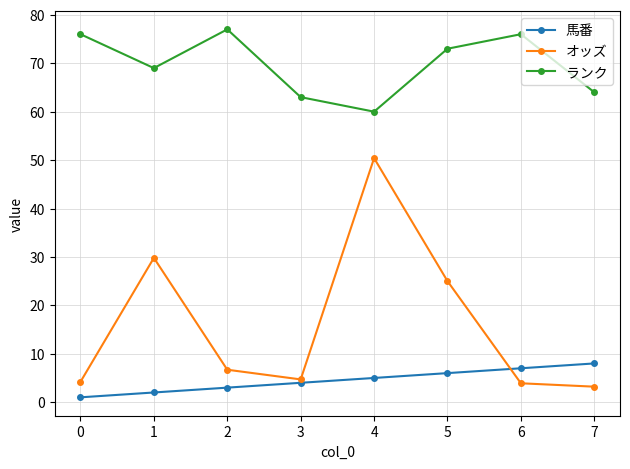

At which category is the sum across all series the highest?

4